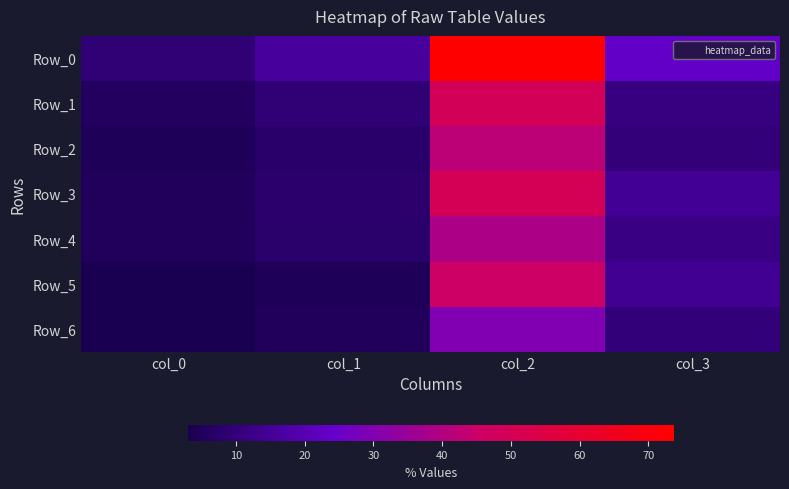

Which series has the widest spread of values?

Row_0